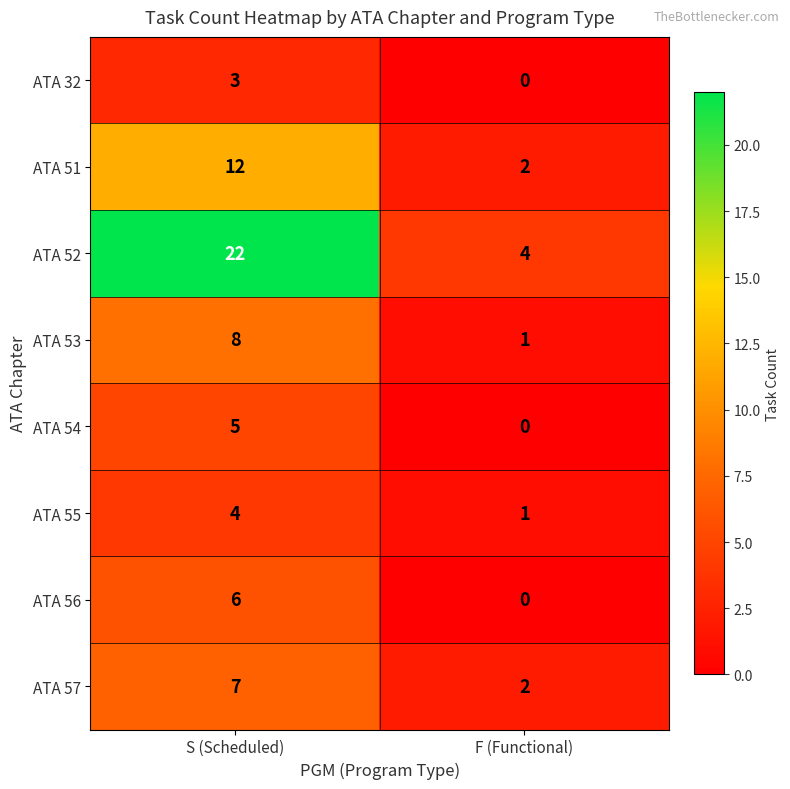

Which series has the largest total across all categories?

ATA 52